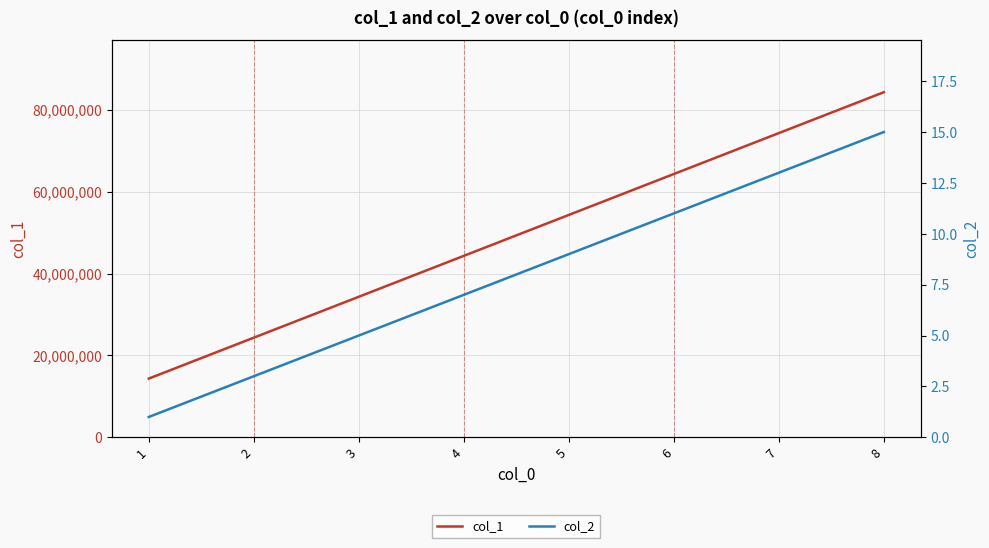

At how many categories does at least one series exceed 84048401?

1